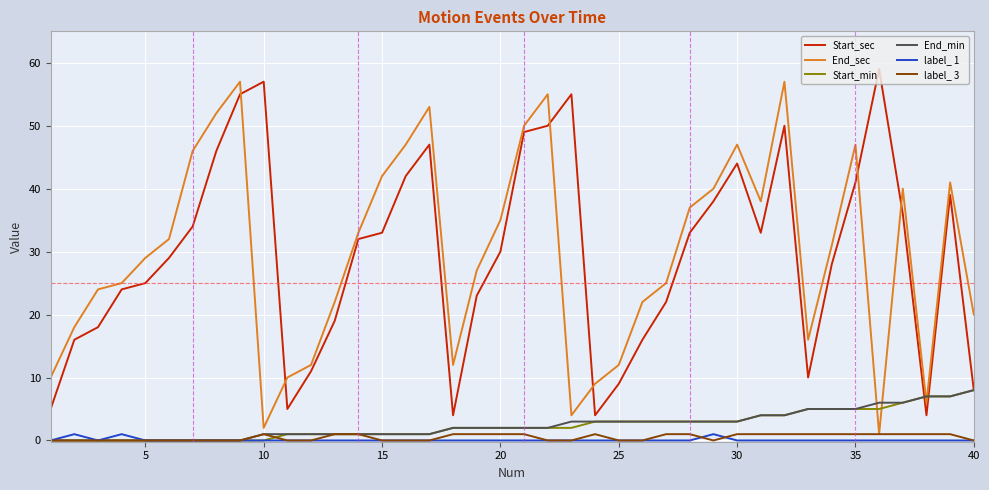

What is the highest value of the label_ 1 series?

1